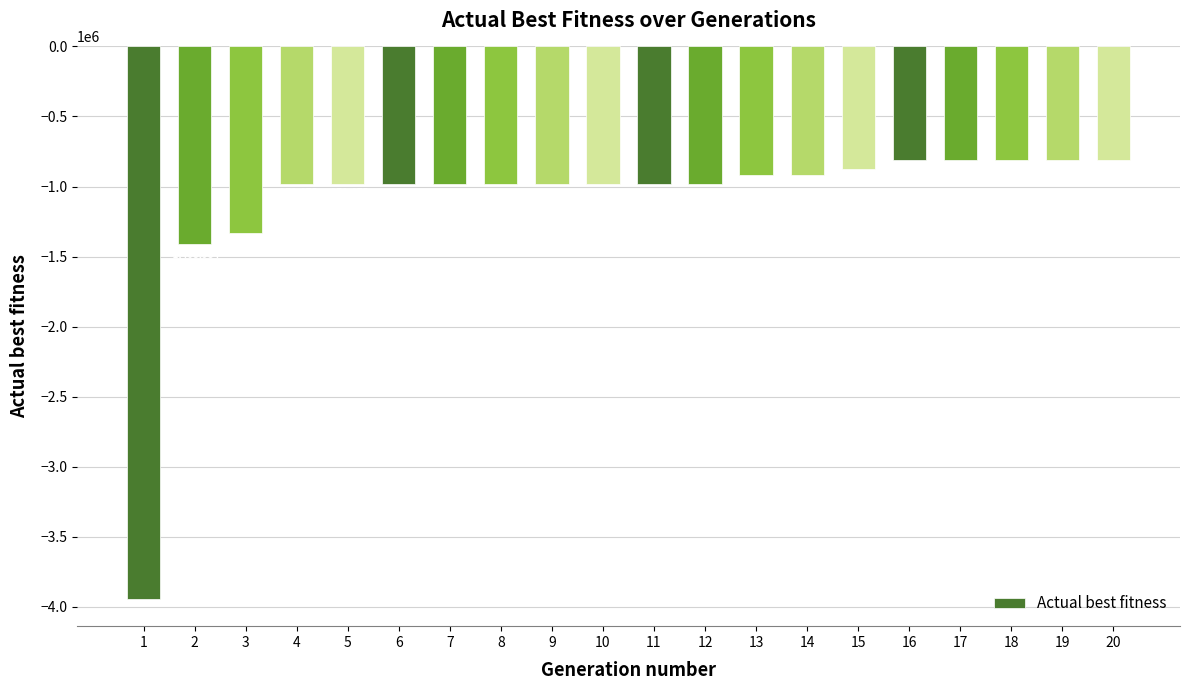

What is the value of the 20th bar from the left?

-809458